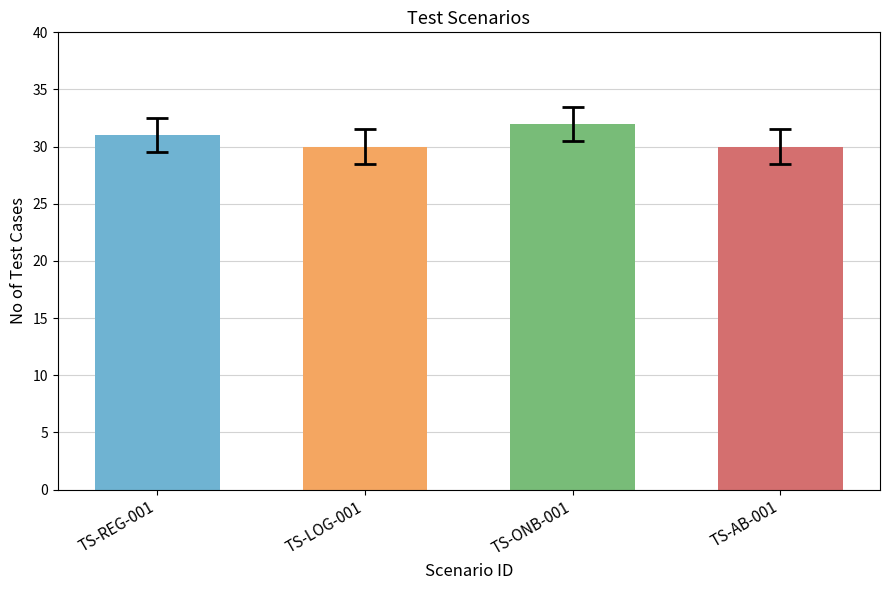

What is the maximum value shown in the chart?

32